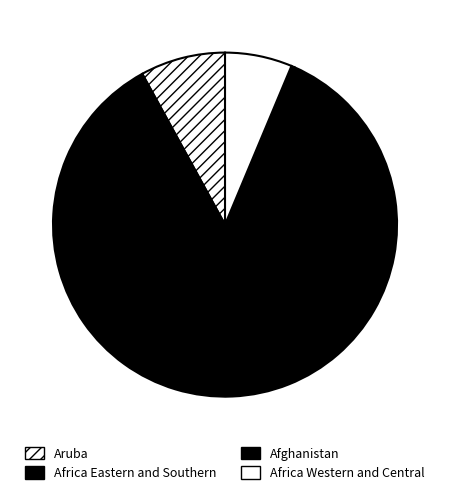

Does Africa Eastern and Southern represent more than half of the total?

Yes